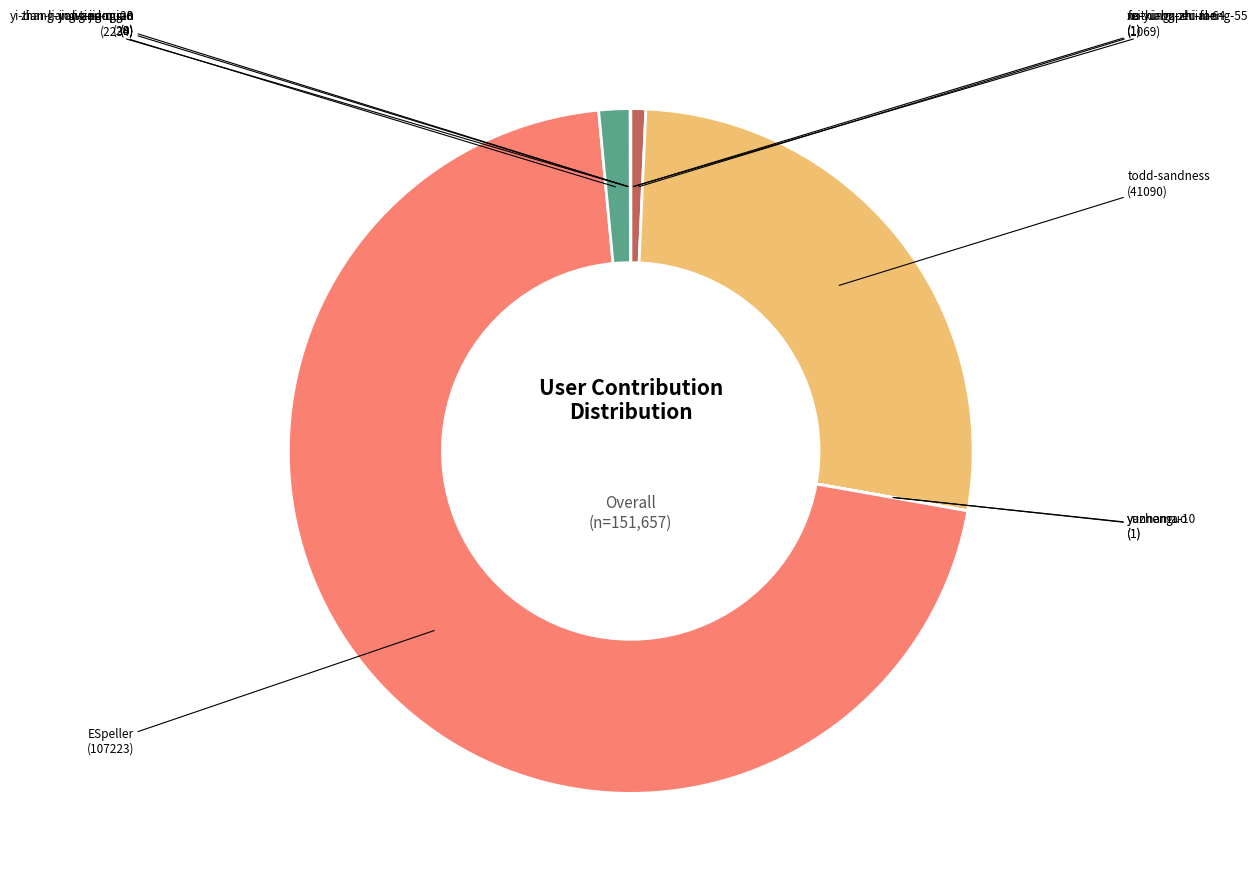

What is the smallest slice in the pie chart?

xu-yu-bu-zhi-fan